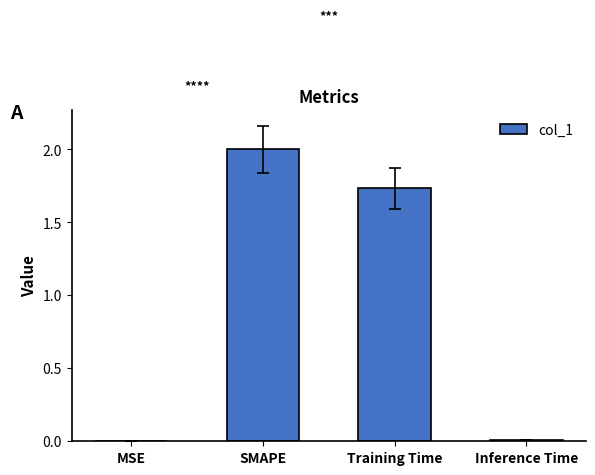

Which label corresponds to the smallest value in the chart?

MSE